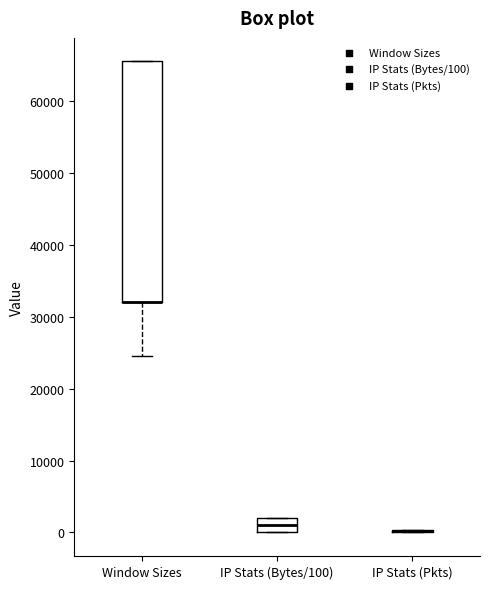

Reading left to right, transcribe this box plot: for each box, give where its median line is, the range the box spans, and where its two whiskers end, as read against the y-axis. The values are not printed on the chart, so give them approximately, as read against the axis.

Window Sizes: median 32000 (drawn on the box's lower edge), box 32000 to 66000, whiskers 25000 to 66000
IP Stats (Bytes/100): median 1000, box 0 to 2000, whiskers 0 to 2000
IP Stats (Pkts): box collapsed to a line at 0, whiskers 0 to 0